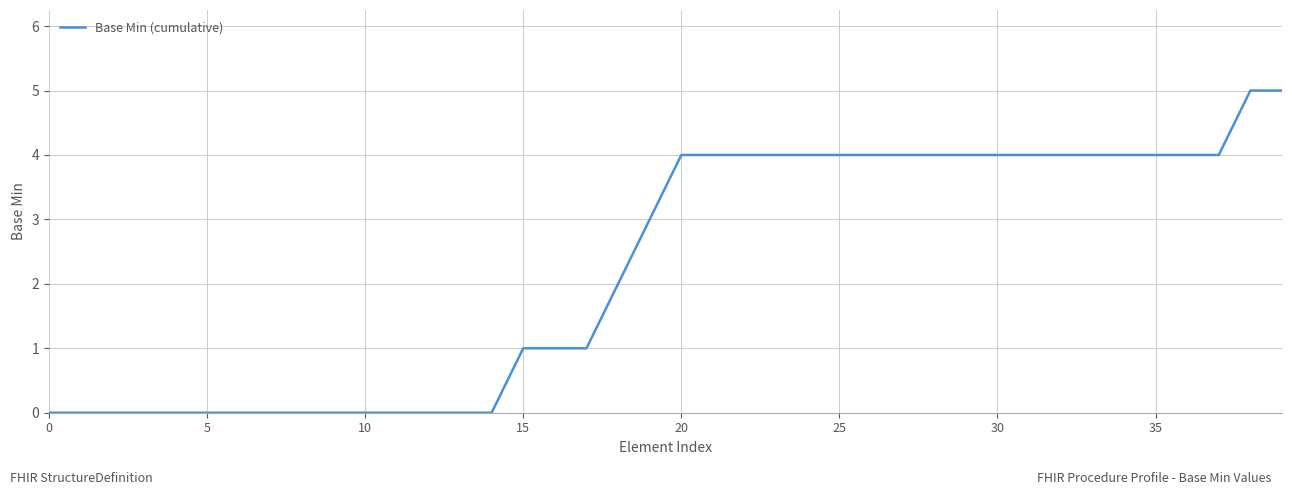

What is the difference between the maximum and minimum values?

5